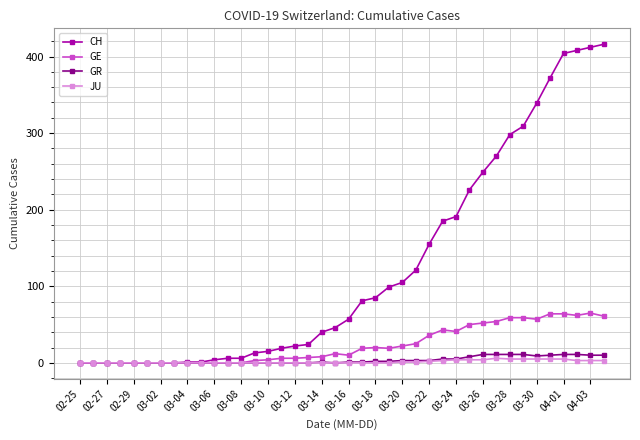

What is the sum of all GE values?

928